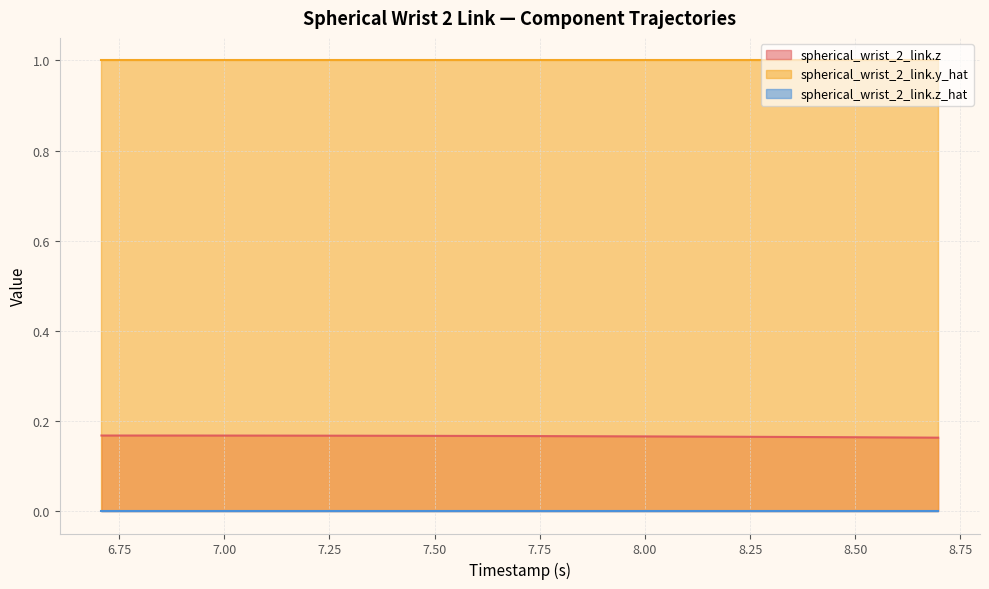

What is the difference between the highest and lowest values at 7.983?

1.0